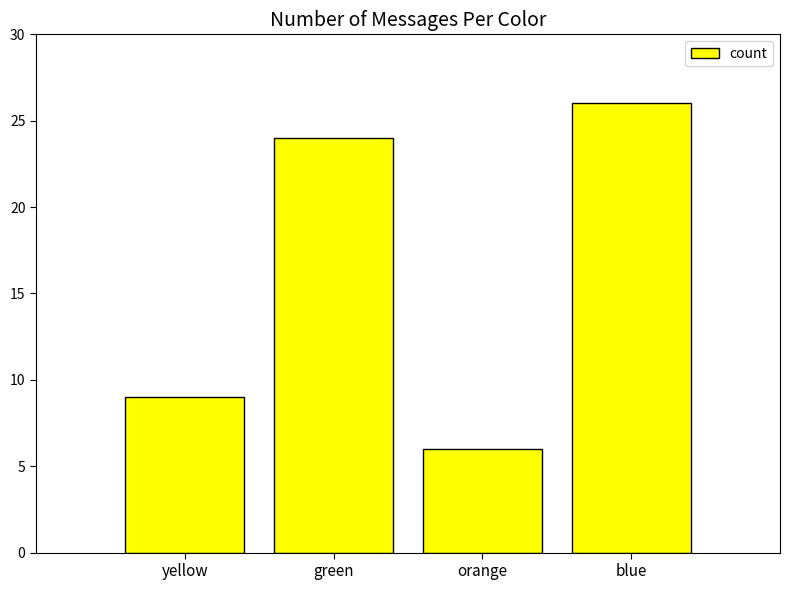

What is the change in value from yellow to green?

+15